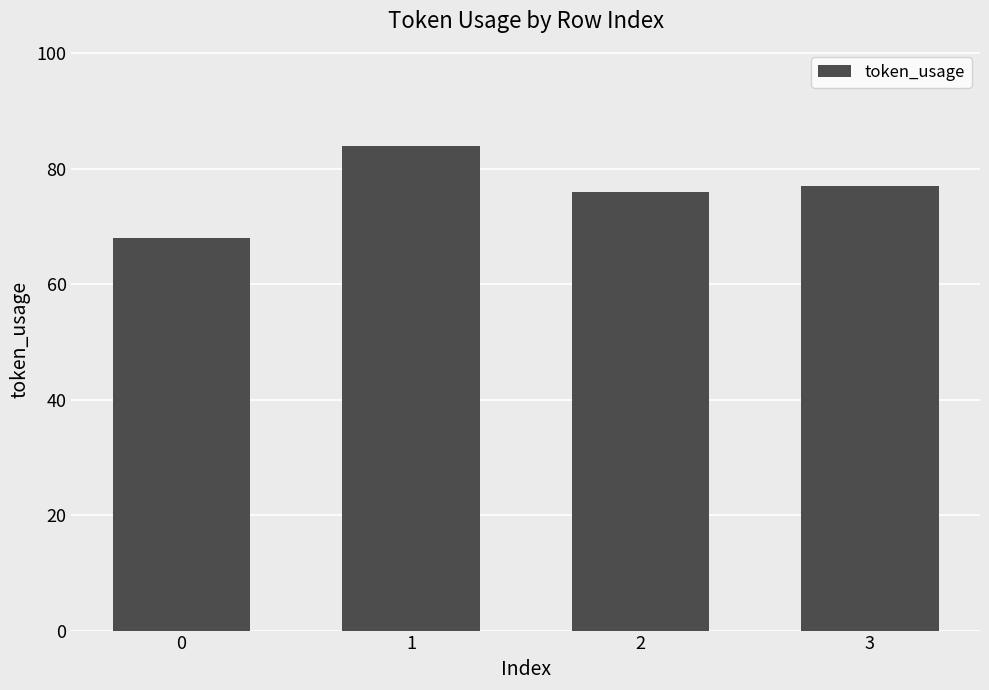

What is the greatest value displayed?

84